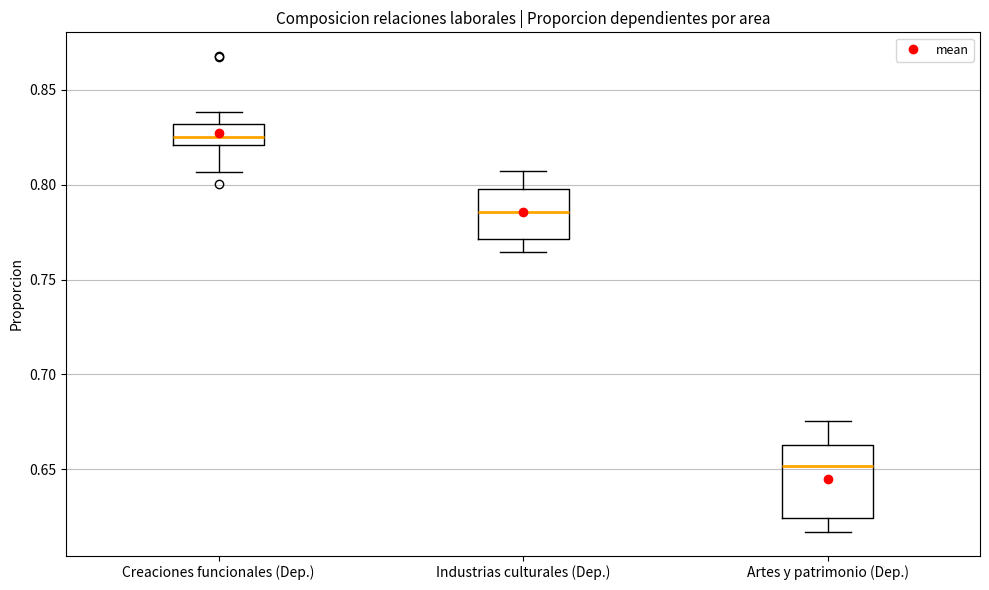

Which box is the tallest, from its lower edge to its upper edge?

Artes y patrimonio (Dep.)